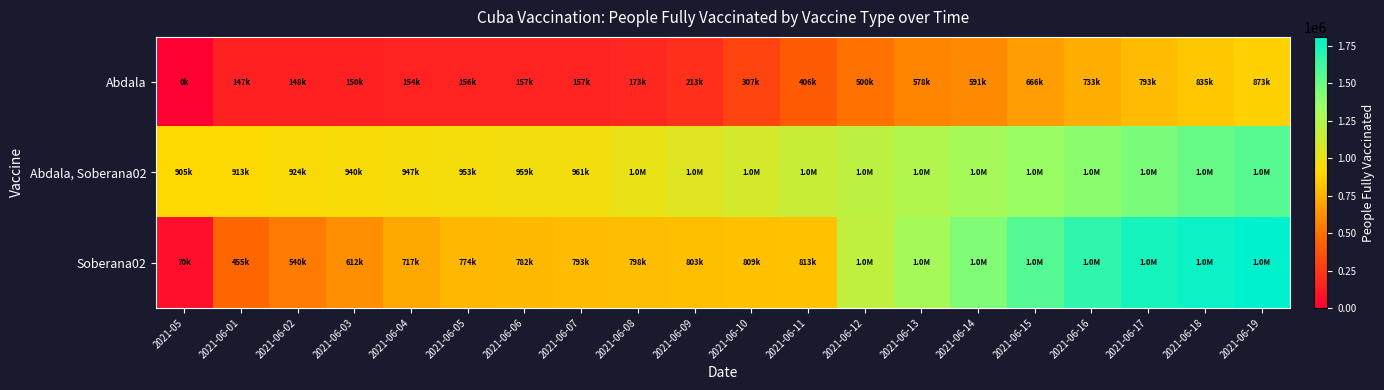

What is the total value across all series at 2021-06-01?

1516100